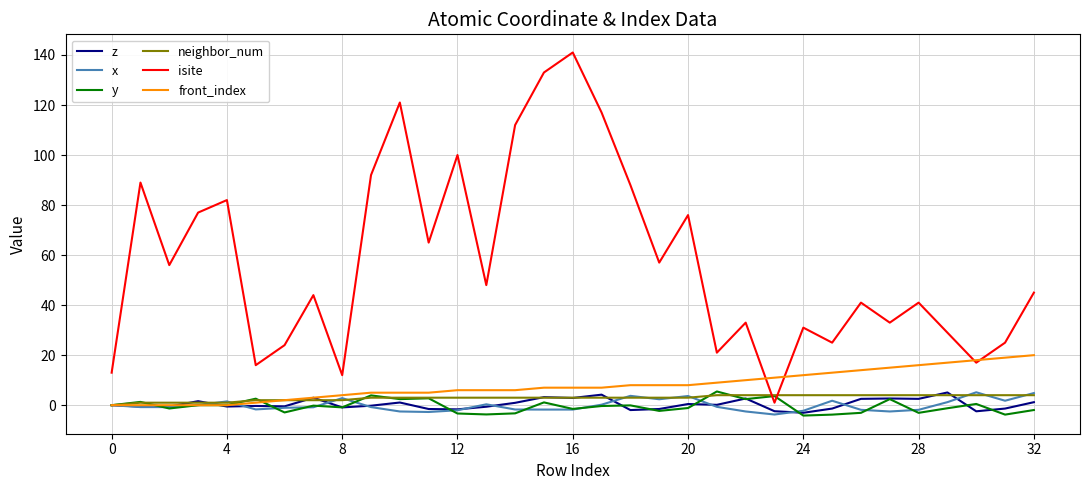

Which series has the widest spread of values?

isite